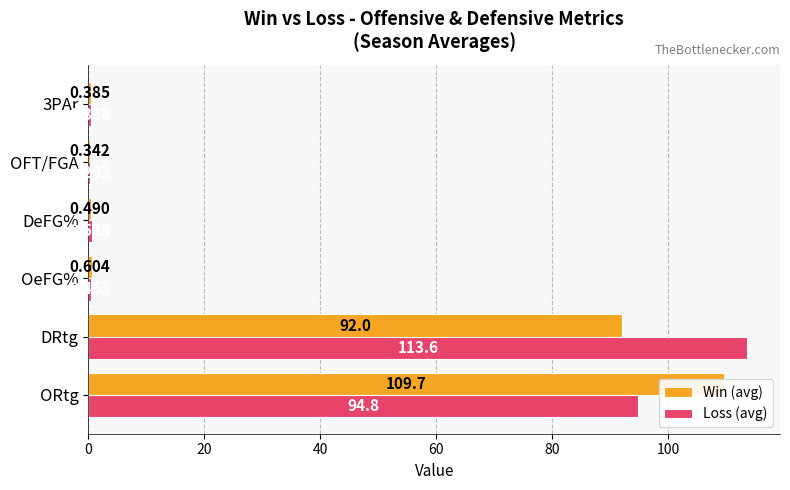

Reading left to right, transcribe all the data shown in this chart.

Win (avg): 109.7	92.0	0.6	0.5	0.3	0.4
Loss (avg): 94.8	113.6	0.5	0.5	0.3	0.4